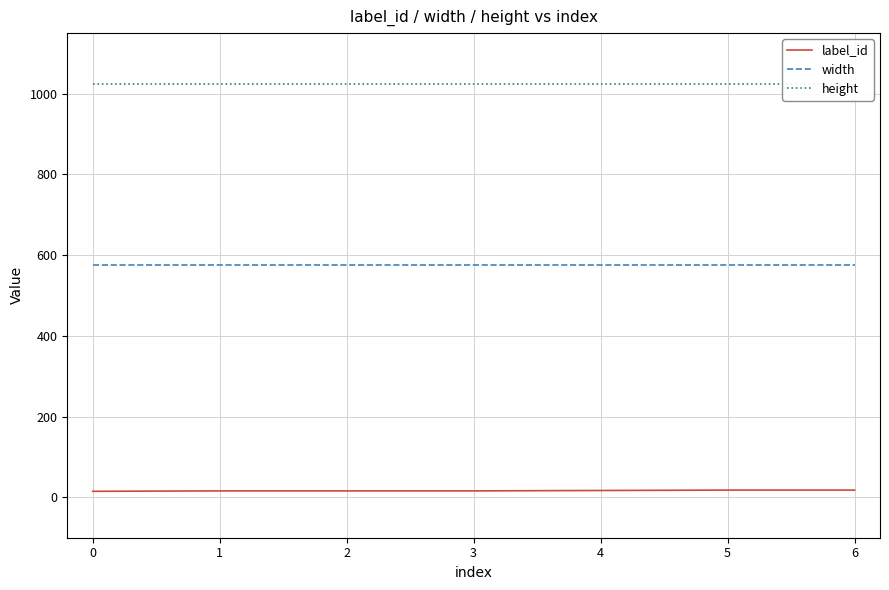

True or false: label_id and width intersect in this chart.

False